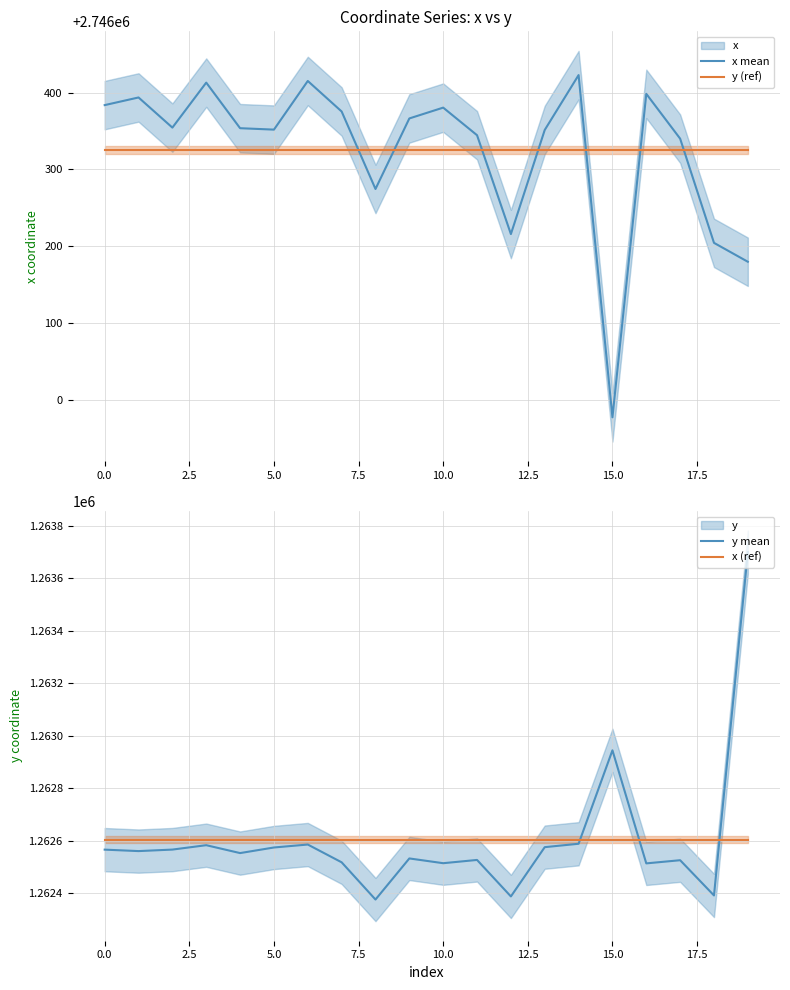

Which series changed the most between 13 and 18?

y mean